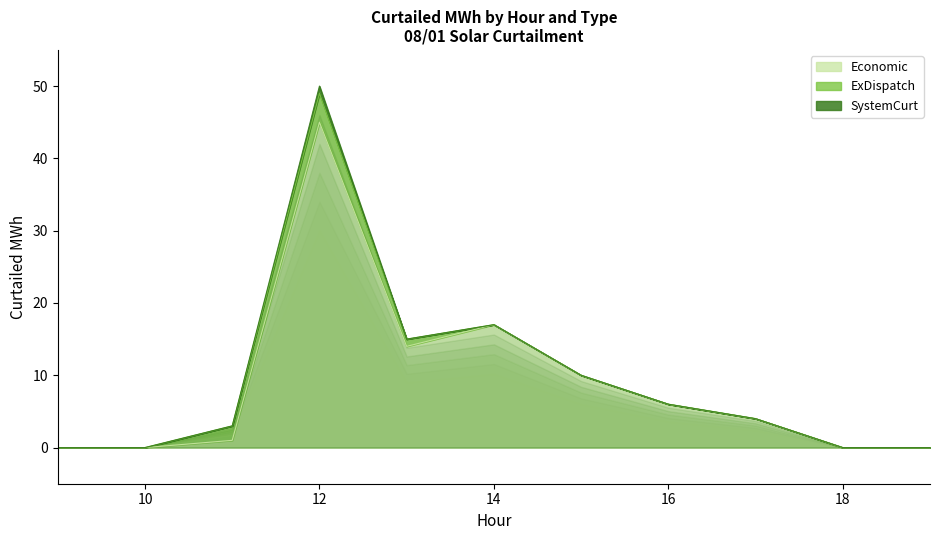

Reading left to right, transcribe all the data shown in this chart.

Economic: 9=0	10=0	11=1	12=45	13=14	14=17	15=10	16=6	17=4	18=0	19=0
ExDispatch: 9=0	10=0	11=2	12=4	13=1	14=0	15=0	16=0	17=0	18=0	19=0
SystemCurt: 9=0	10=0	11=0	12=1	13=0	14=0	15=0	16=0	17=0	18=0	19=0